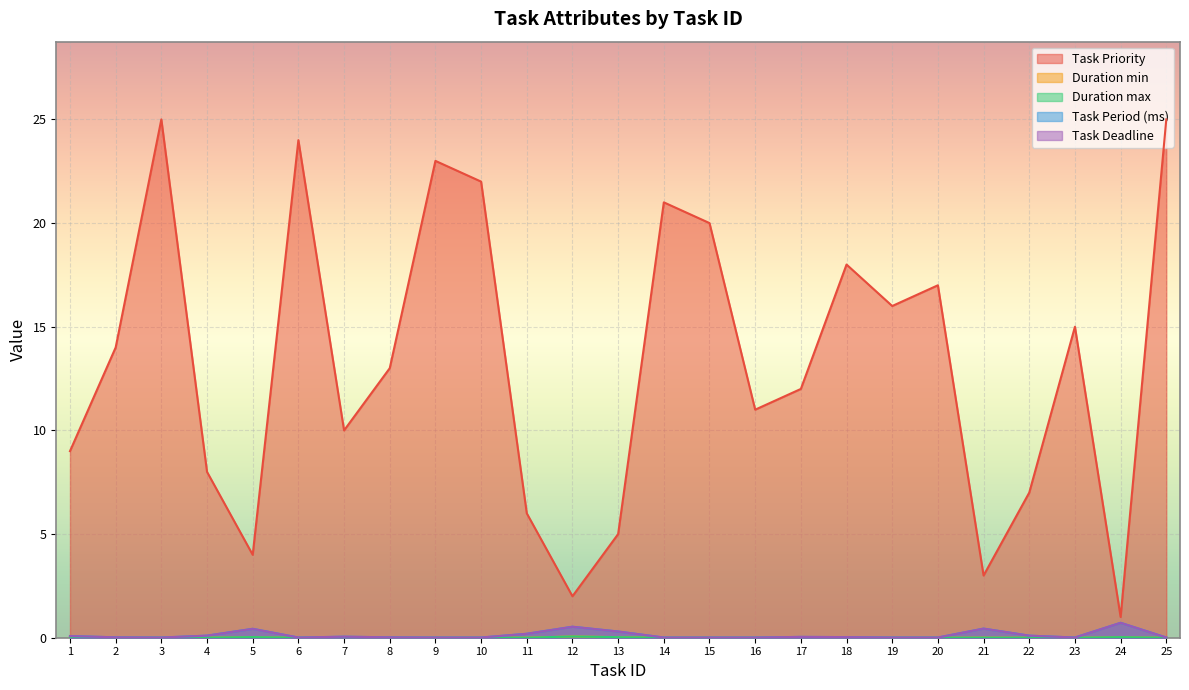

Which label corresponds to the largest value in the chart?

3